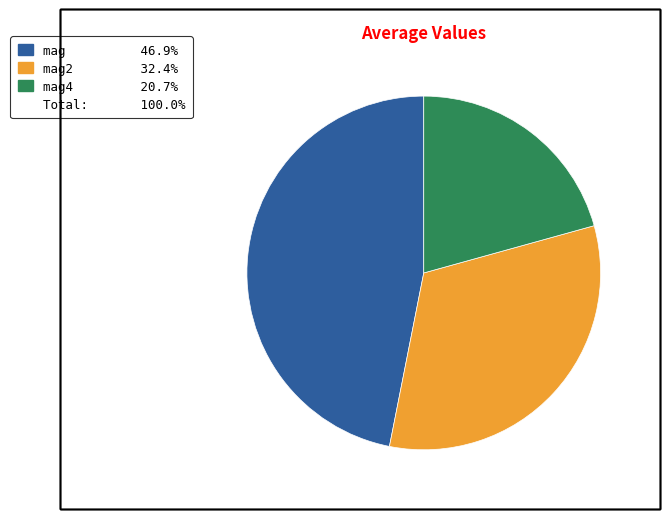

Does any single category account for the majority?

No